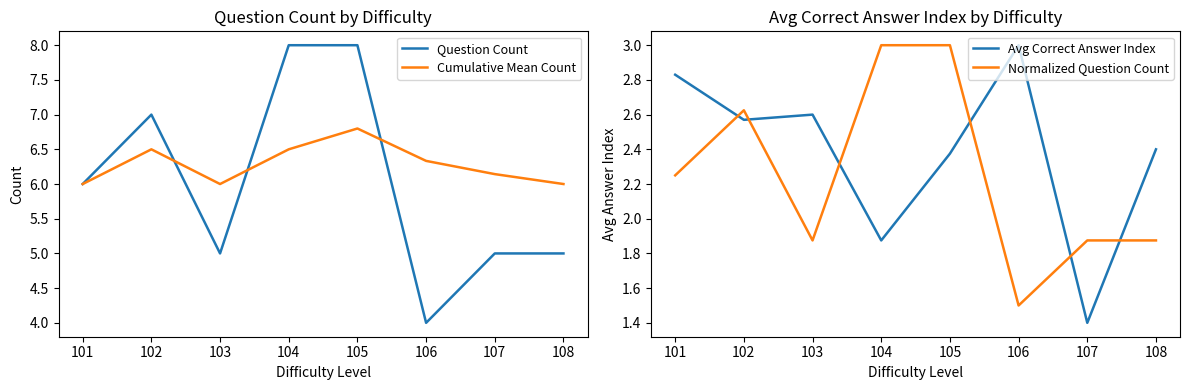

Rank the categories by Avg Correct Answer Index value from highest to lowest.

106, 101, 103, 102, 108, 105, 104, 107